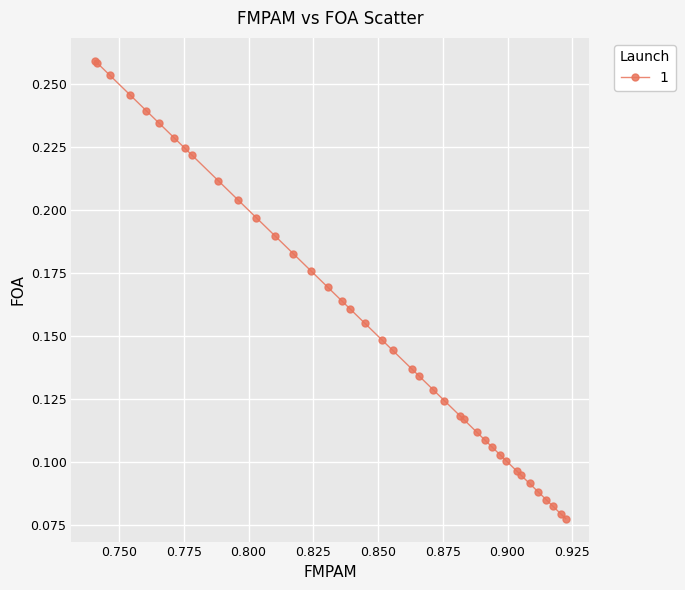

Count the values in the range 0 to 1.

40